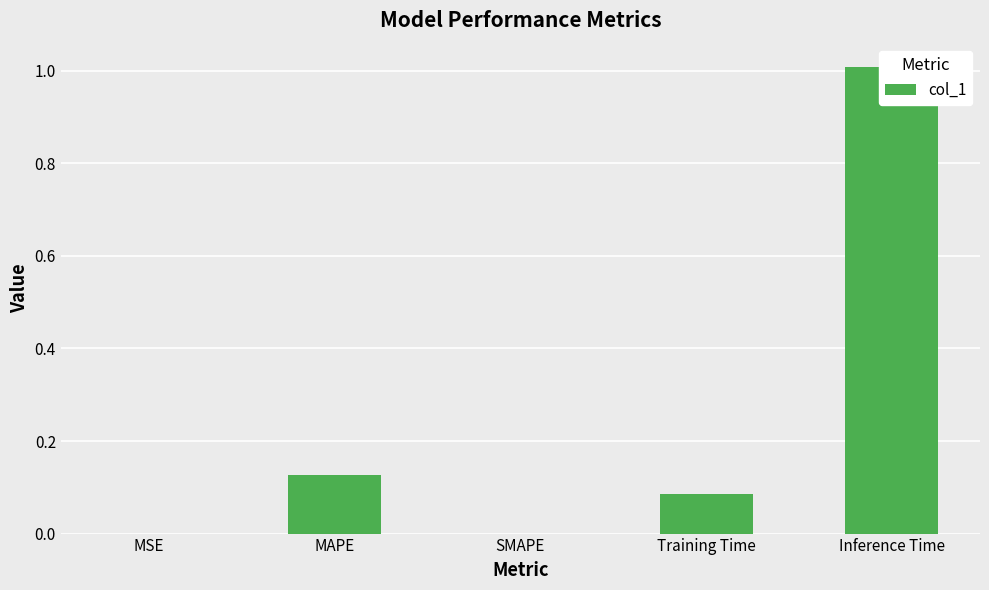

The value at SMAPE is 0.7. True or false?

False